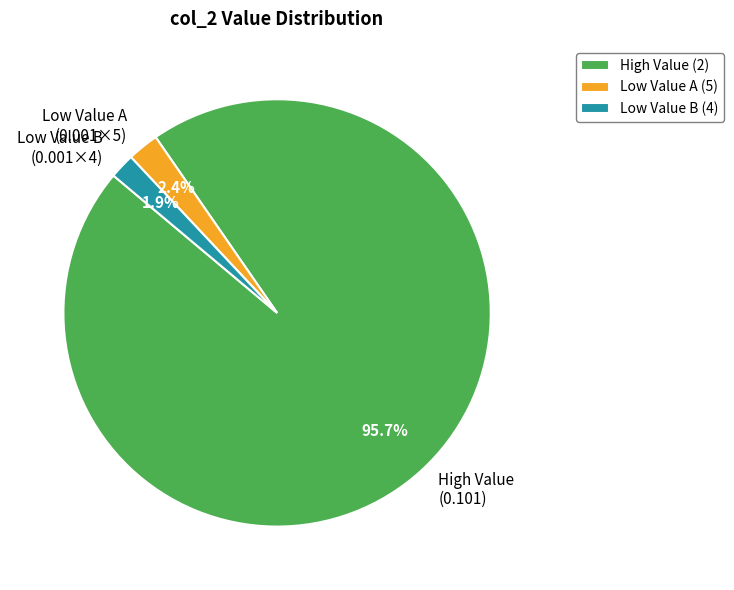

Combined, what portion of the pie is Low Value B (0.001×4) and Low Value A (0.001×5)?

4.3%